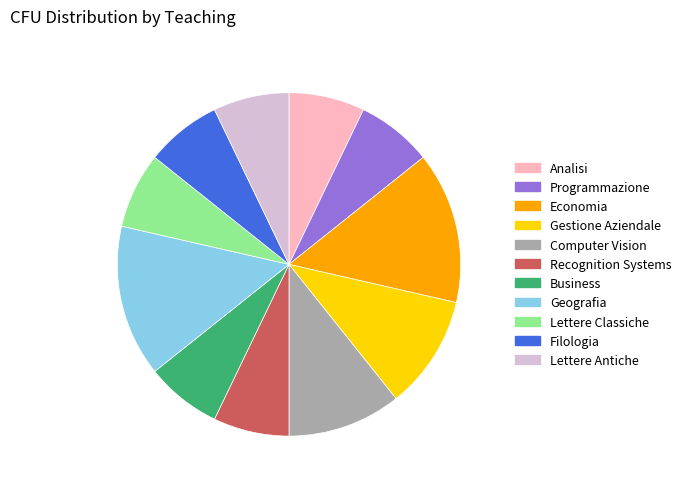

Does Lettere Classiche represent more than half of the total?

No